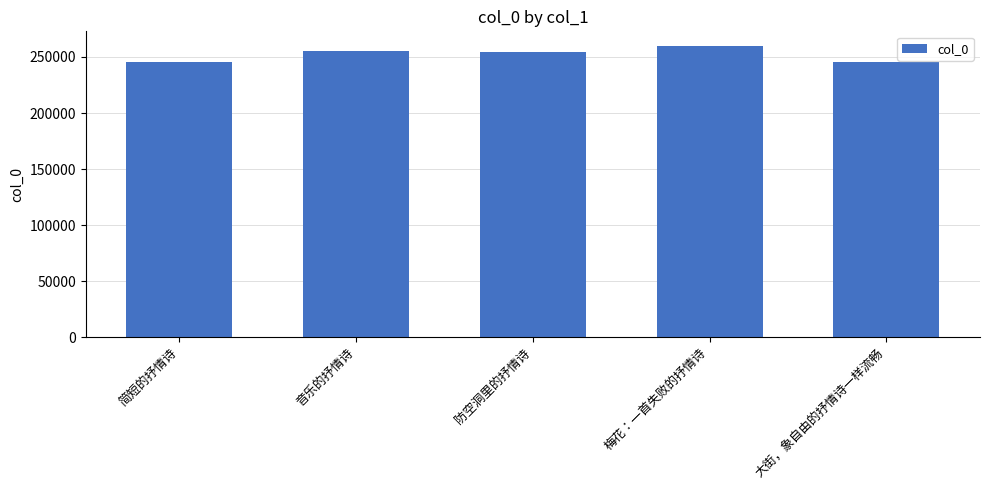

What is the difference between the maximum and minimum values?

14064